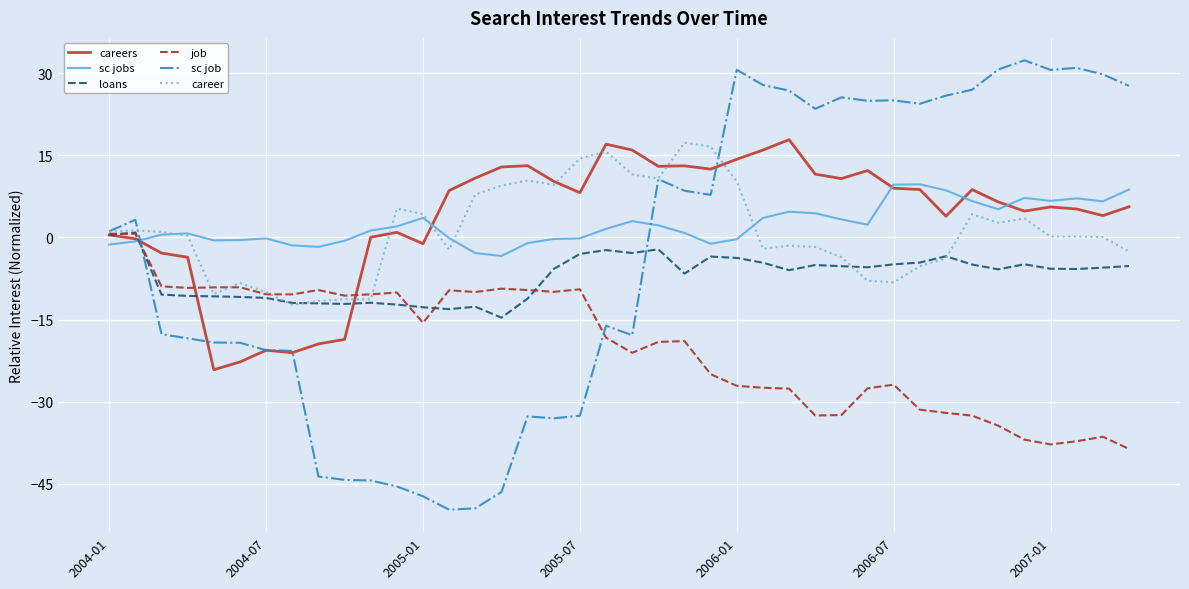

Which series ends up on top after the final intersection of sc jobs and job?

sc jobs